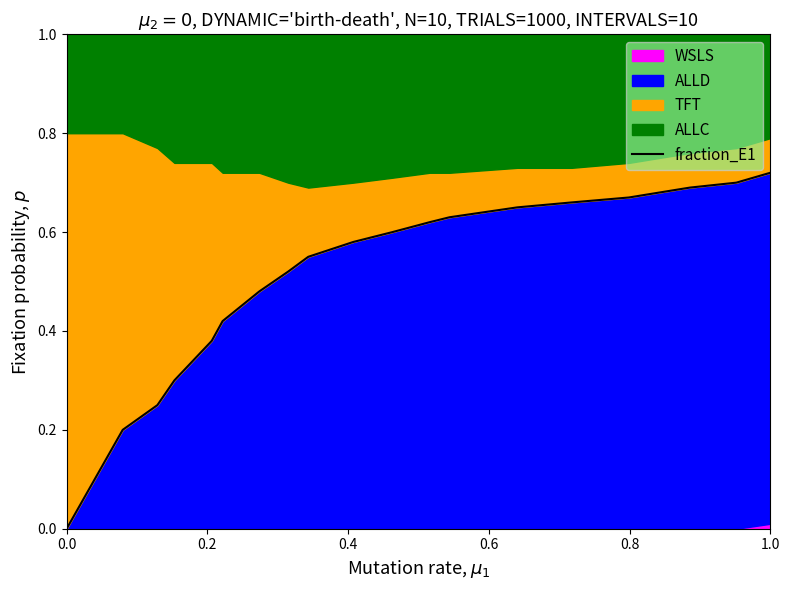

How many lines are shown in the chart?

1